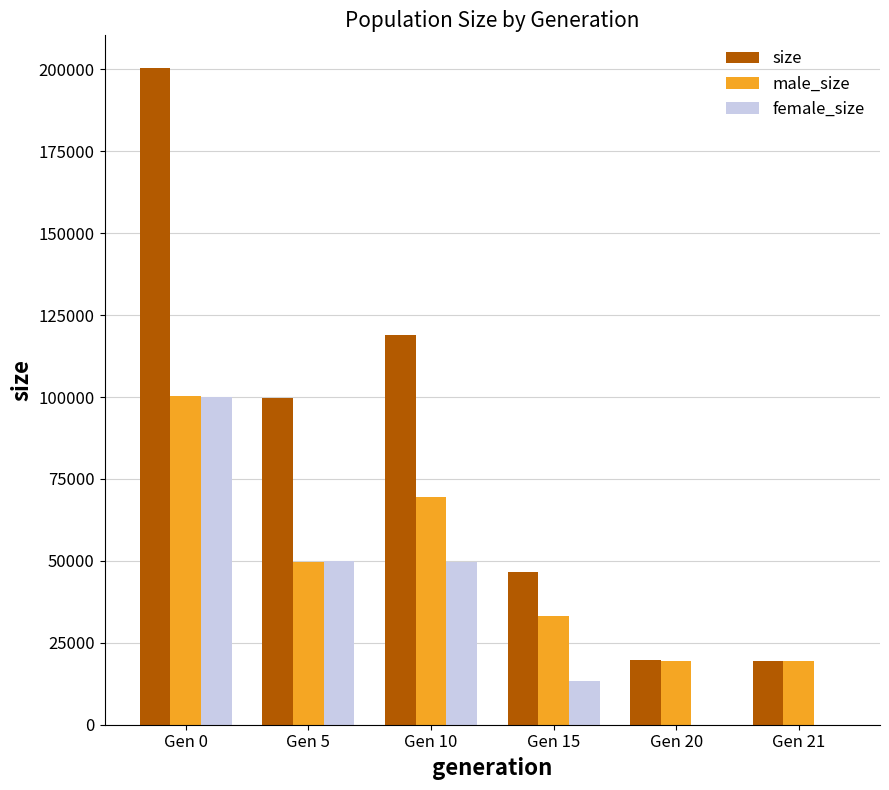

Between Gen 5 and Gen 10, which series saw the biggest shift?

male_size